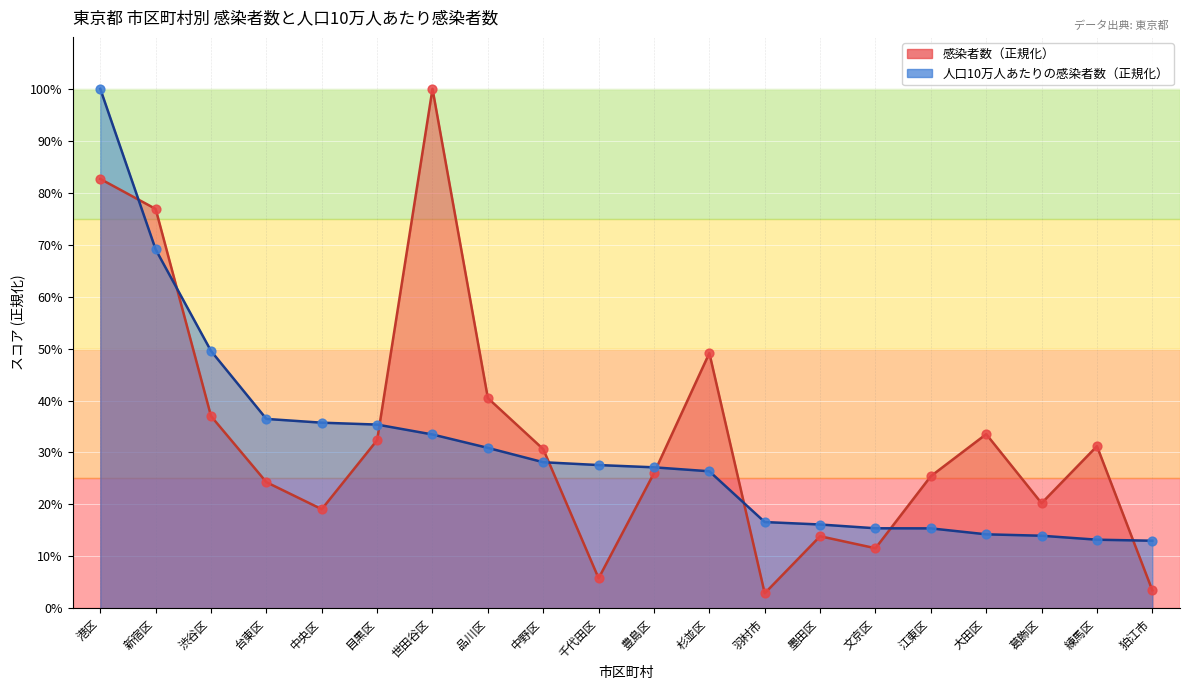

Which series contains the highest Y value?

感染者数